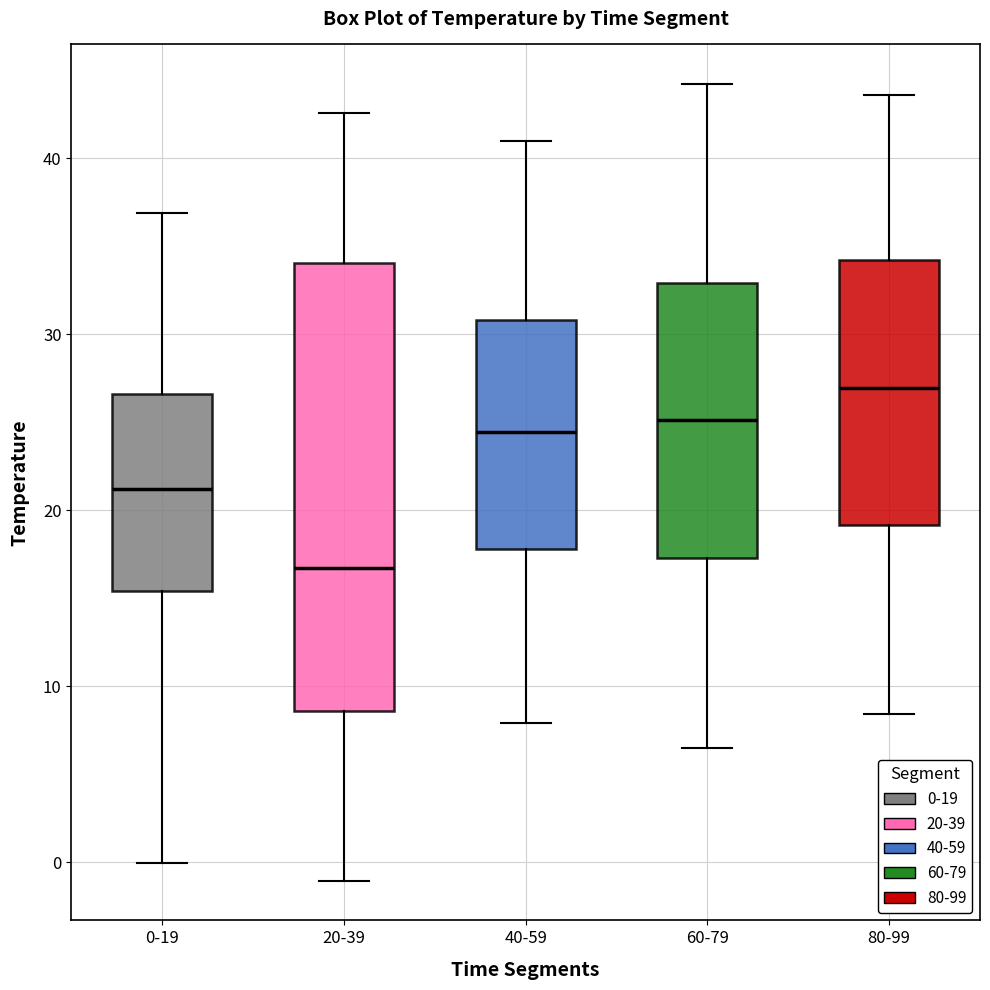

Reading left to right, transcribe this box plot: for each box, give where its median line is, the range the box spans, and where its two whiskers end, as read against the y-axis. The values are not printed on the chart, so give them approximately, as read against the axis.

0-19: median 21, box 15 to 27, whiskers 0 to 37
20-39: median 17, box 9 to 34, whiskers -1 to 43
40-59: median 24, box 18 to 31, whiskers 8 to 41
60-79: median 25, box 17 to 33, whiskers 7 to 44
80-99: median 27, box 19 to 34, whiskers 8 to 44